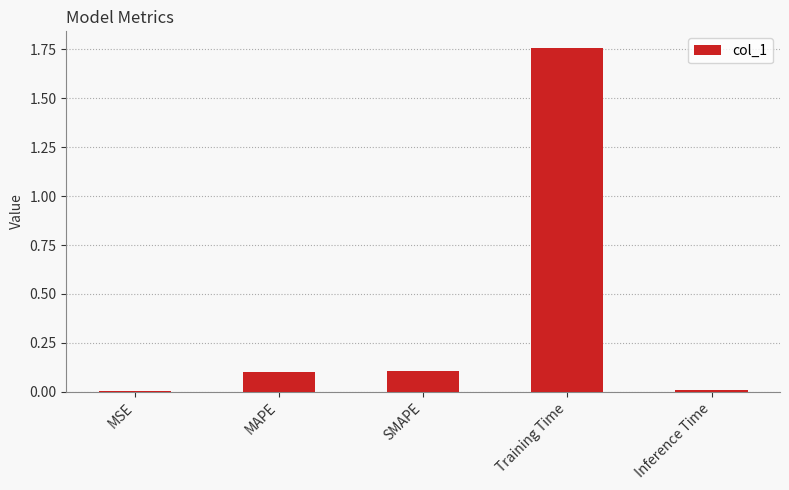

At which category does the chart reach its peak across all series?

Training Time